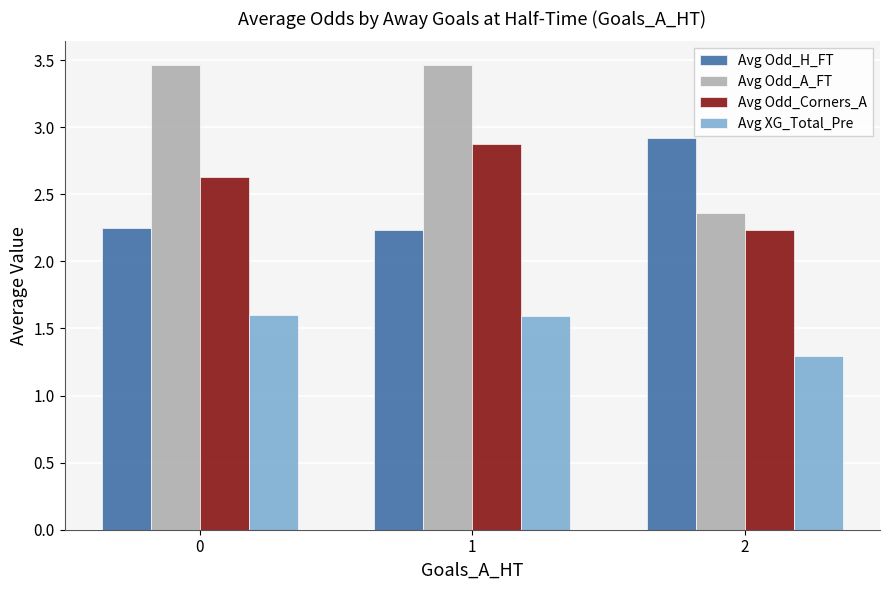

The value of Avg Odd_H_FT at 2 is 1.9. True or false?

False